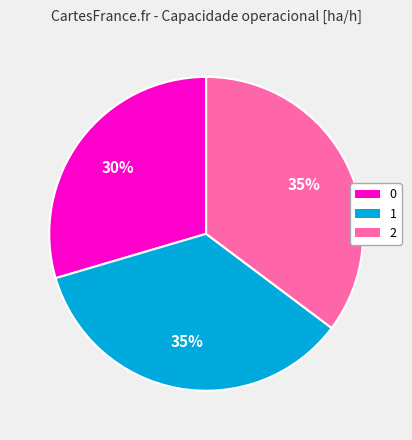

Does any single category account for the majority?

No